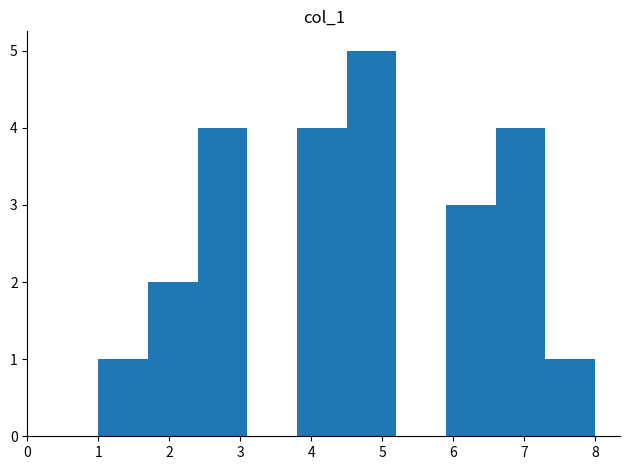

Reading left to right, transcribe this chart: for each bar, give the range it covers on the x-axis and its height. The values are not printed on the chart, so give them approximately, as read against the axis.

1.0 to 1.7: 1
1.7 to 2.4: 2
2.4 to 3.1: 4
3.1 to 3.8: 0
3.8 to 4.5: 4
4.5 to 5.2: 5
5.2 to 5.9: 0
5.9 to 6.6: 3
6.6 to 7.3: 4
7.3 to 8.0: 1